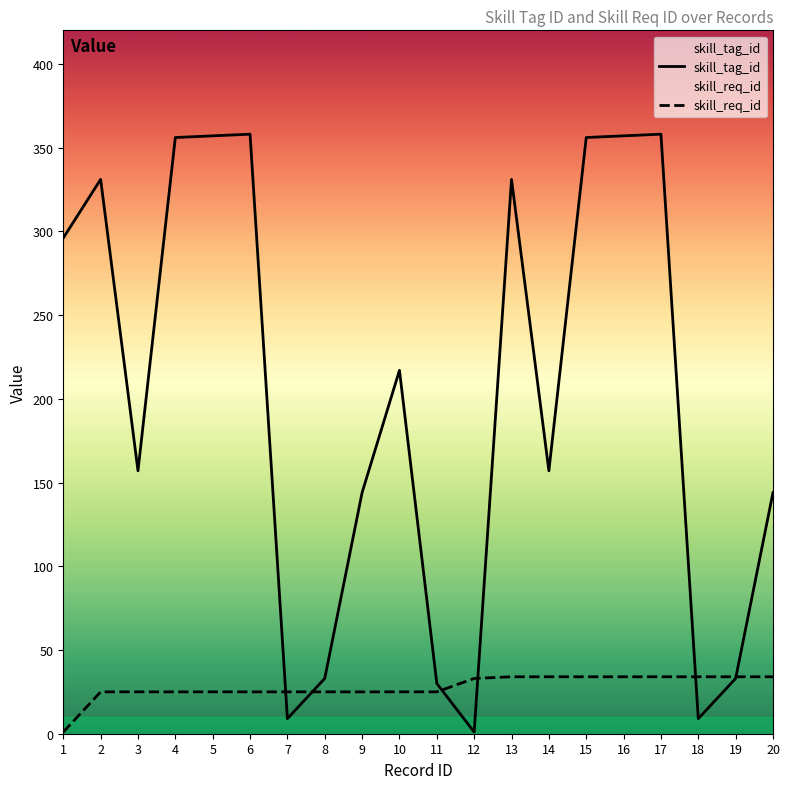

Does the chart display data point markers on the line(s)?

No